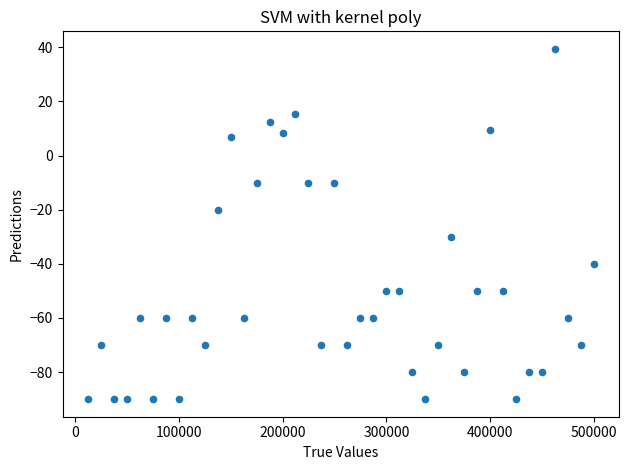

What is the range of Y values (max minus min)?

129.4